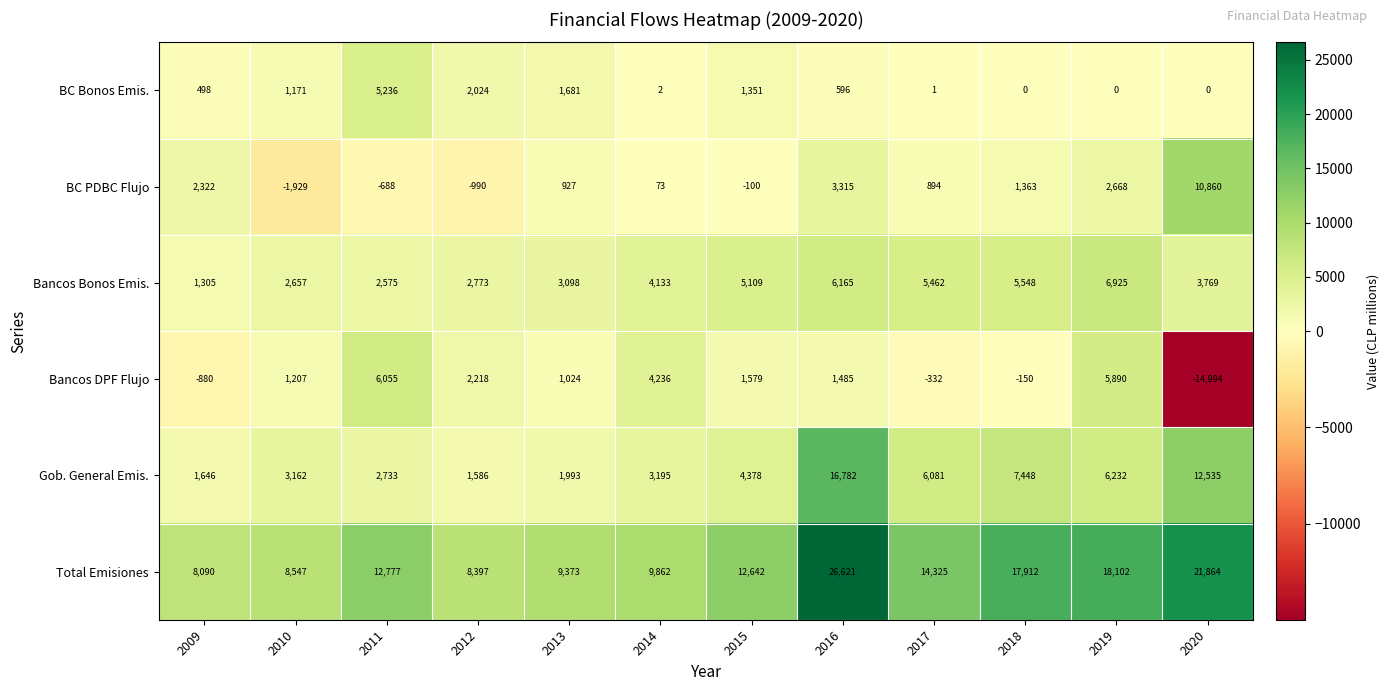

What is the difference between the maximum and minimum values in the BC Bonos Emis. series?

5236